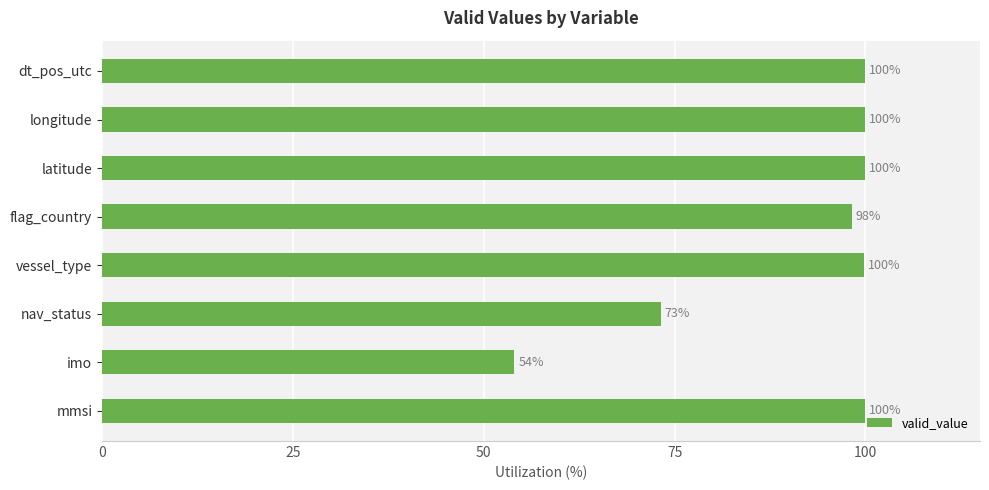

What is the smallest value displayed?

54.0